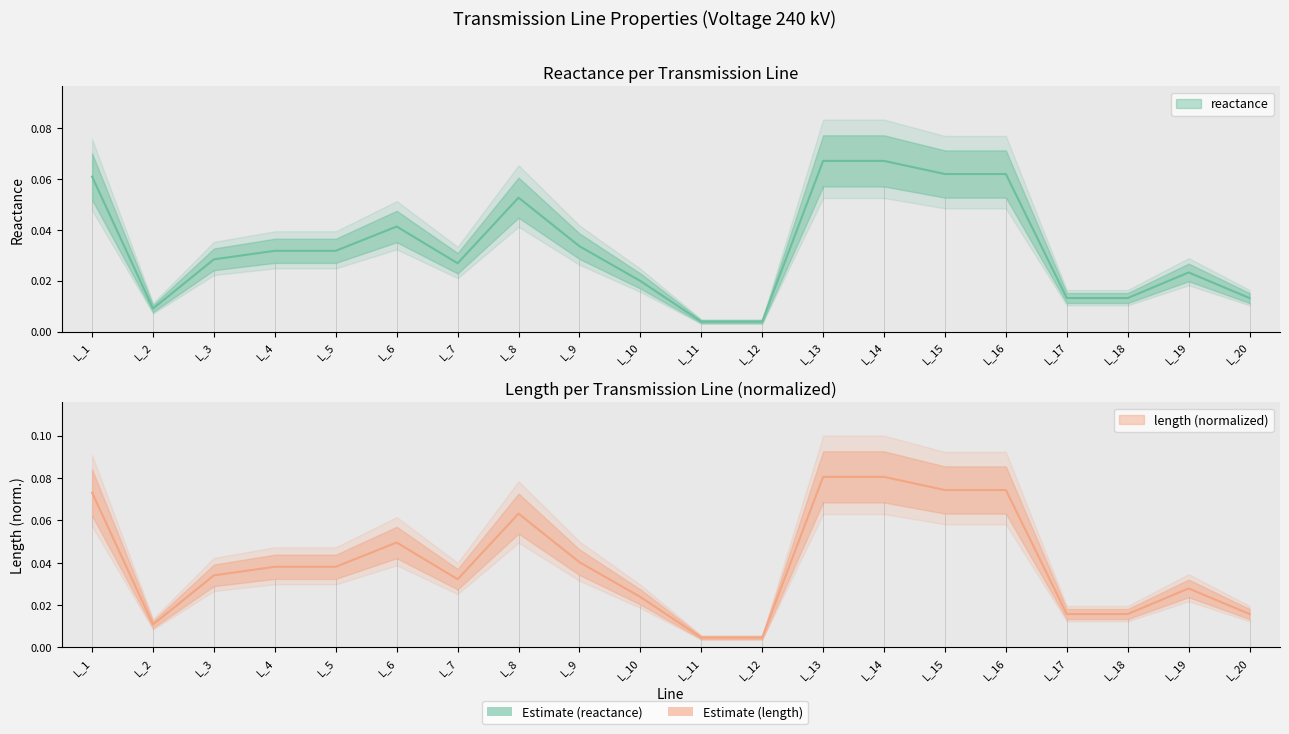

At which label is reactance closest to 0?

L_11